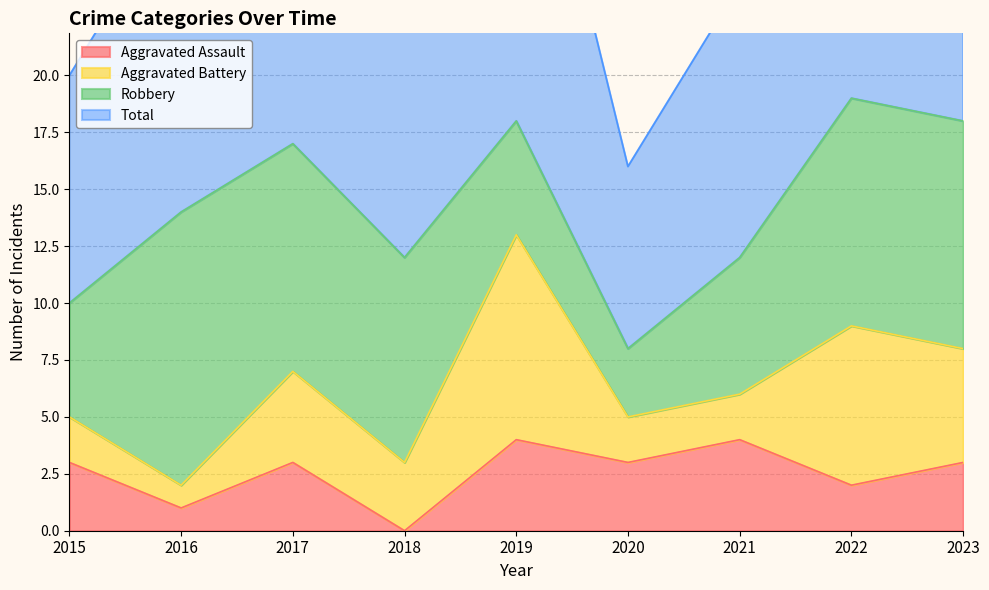

At which category does the chart reach its peak across all series?

2022